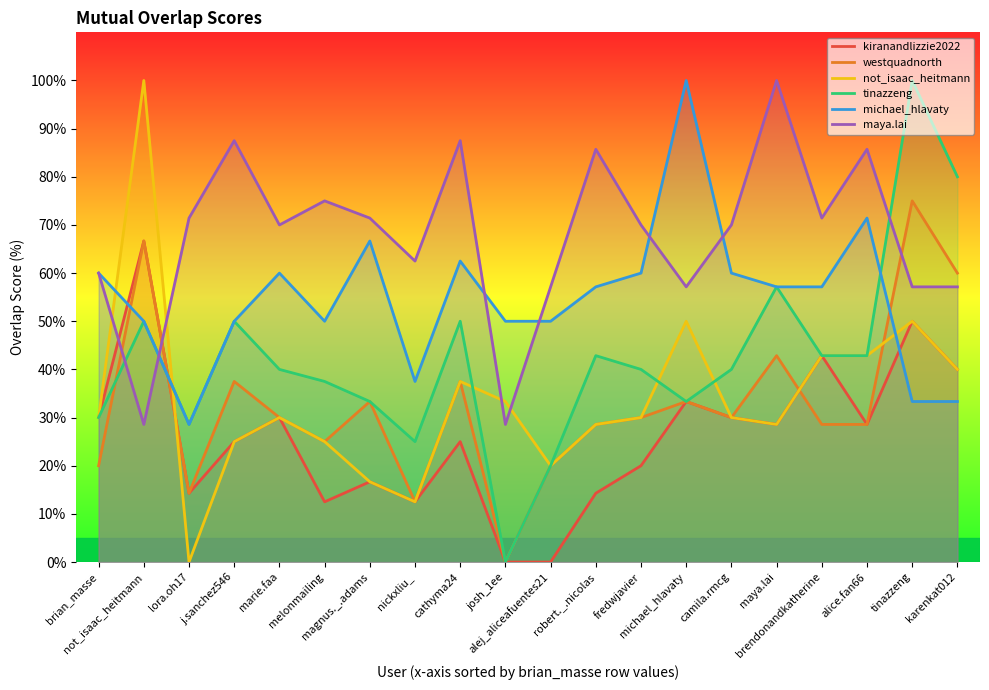

Does the chart display data point markers on the line(s)?

No